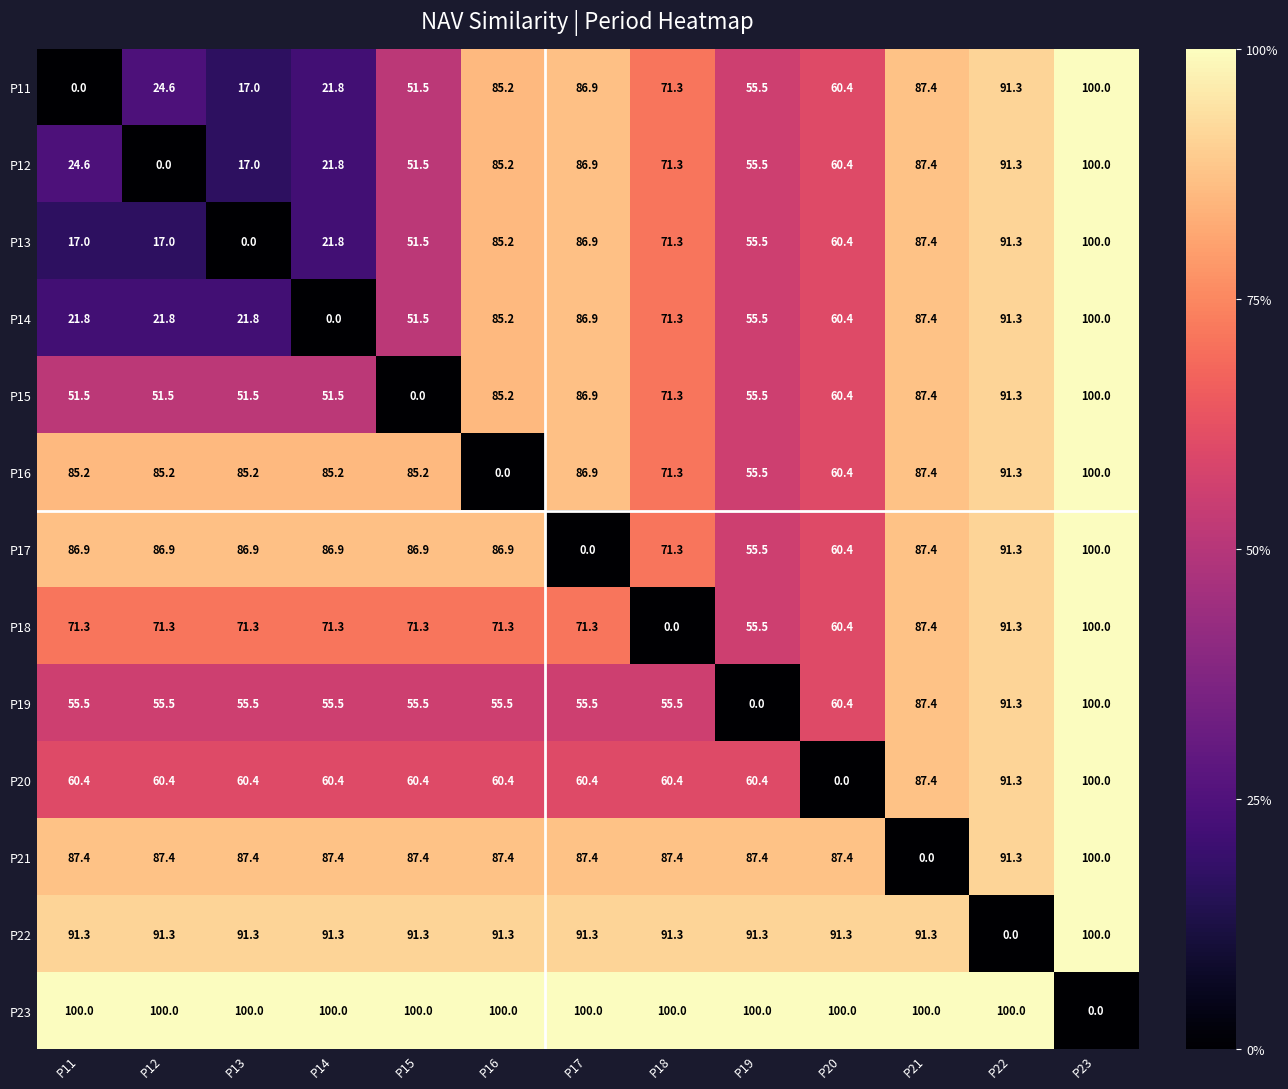

What is the difference between the highest and lowest values at P12?

100.0